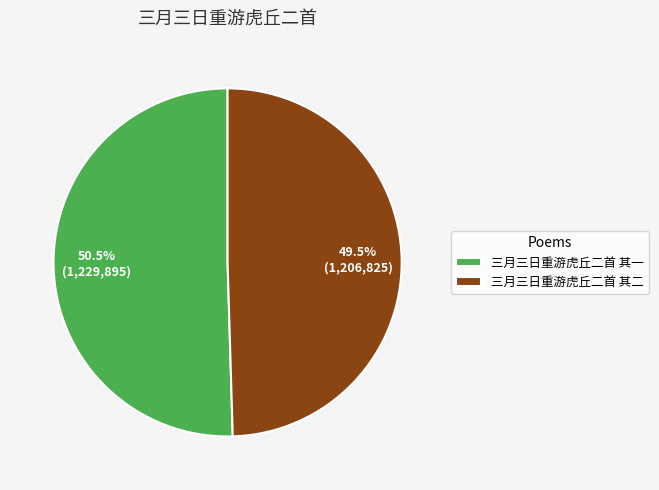

Approximately how many times larger is the value at 三月三日重游虎丘二首 其一 compared to 三月三日重游虎丘二首 其二?

1.0